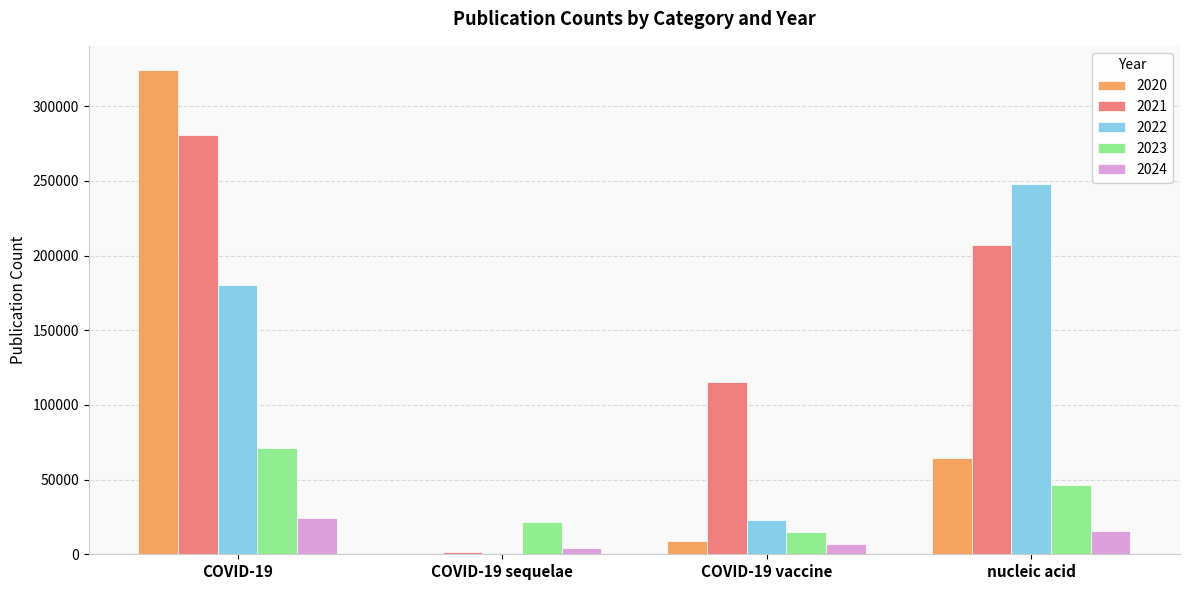

Reading right to left, extract all data points from this chart.

2020: nucleic acid=64515	COVID-19 vaccine=8574	COVID-19 sequelae=390	COVID-19=324301
2021: nucleic acid=207408	COVID-19 vaccine=115550	COVID-19 sequelae=1270	COVID-19=280552
2022: nucleic acid=248110	COVID-19 vaccine=22757	COVID-19 sequelae=1170	COVID-19=180624
2023: nucleic acid=46538	COVID-19 vaccine=15020	COVID-19 sequelae=21650	COVID-19=70904
2024: nucleic acid=15646	COVID-19 vaccine=6941	COVID-19 sequelae=4243	COVID-19=24058